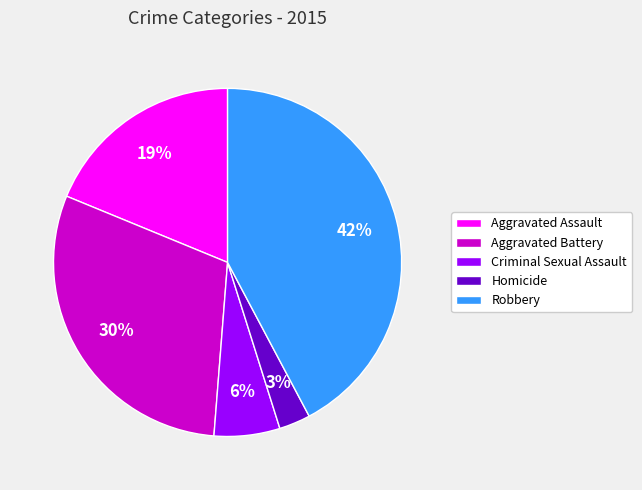

Count the number of slices in the pie.

5